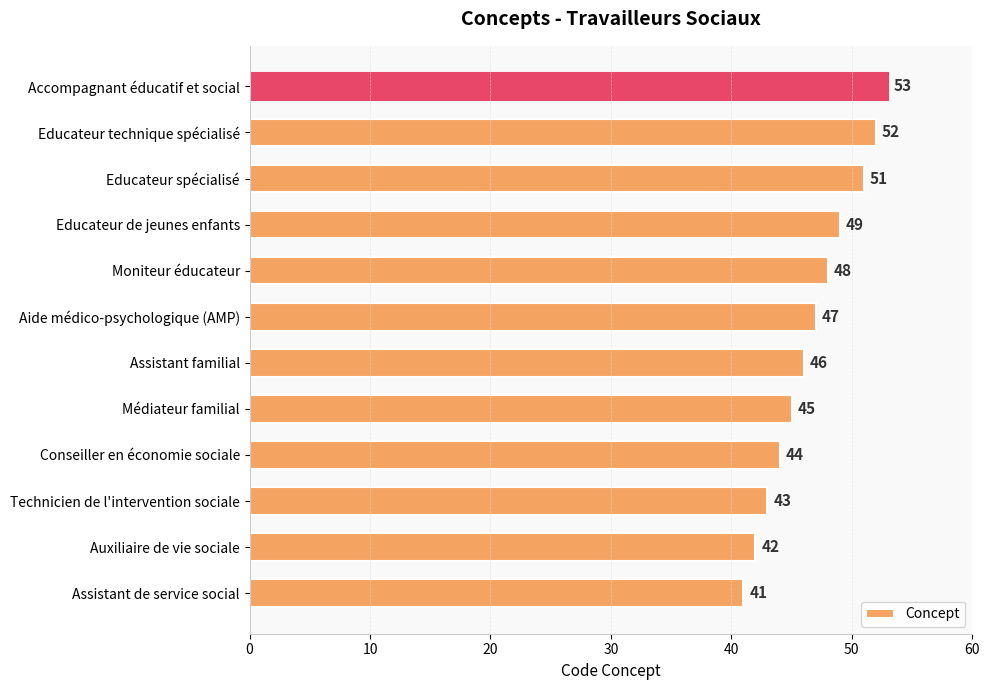

Where is the data nearest to the value 47?

Aide médico-psychologique (AMP)